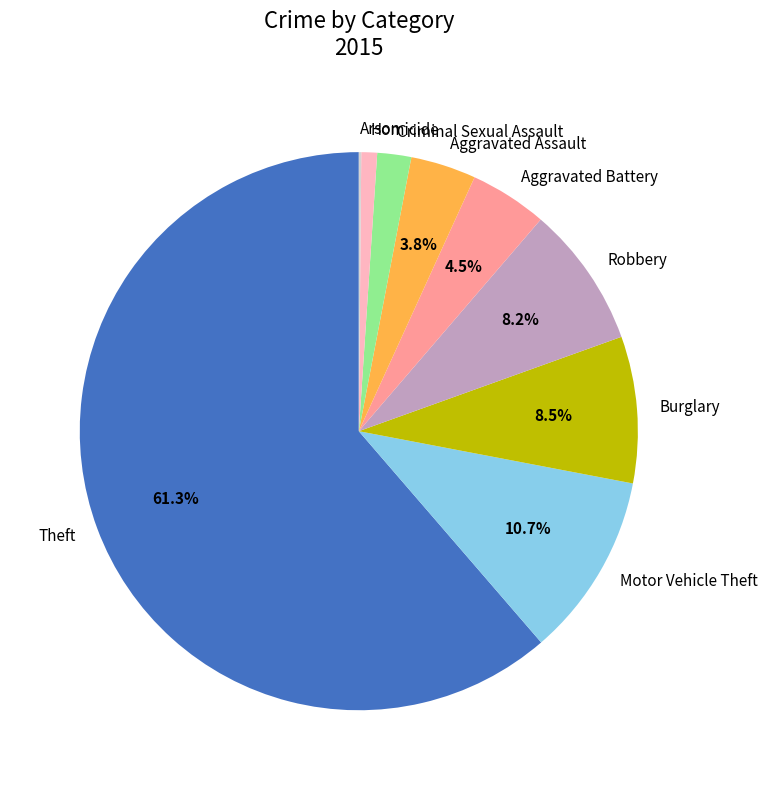

To the nearest percent, what is the average slice percentage?

11%